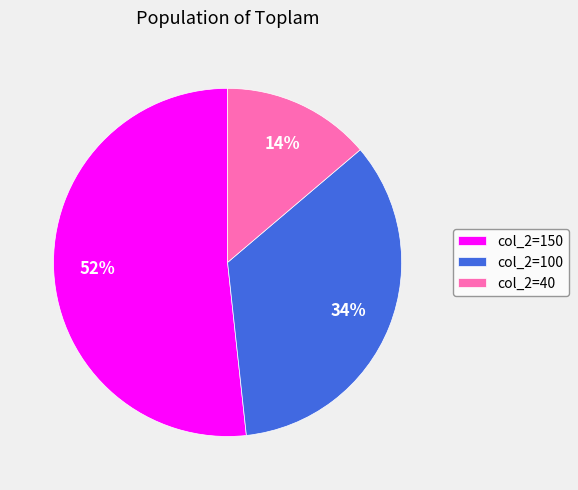

True or false: col_2=150 accounts for 52% of the total.

True